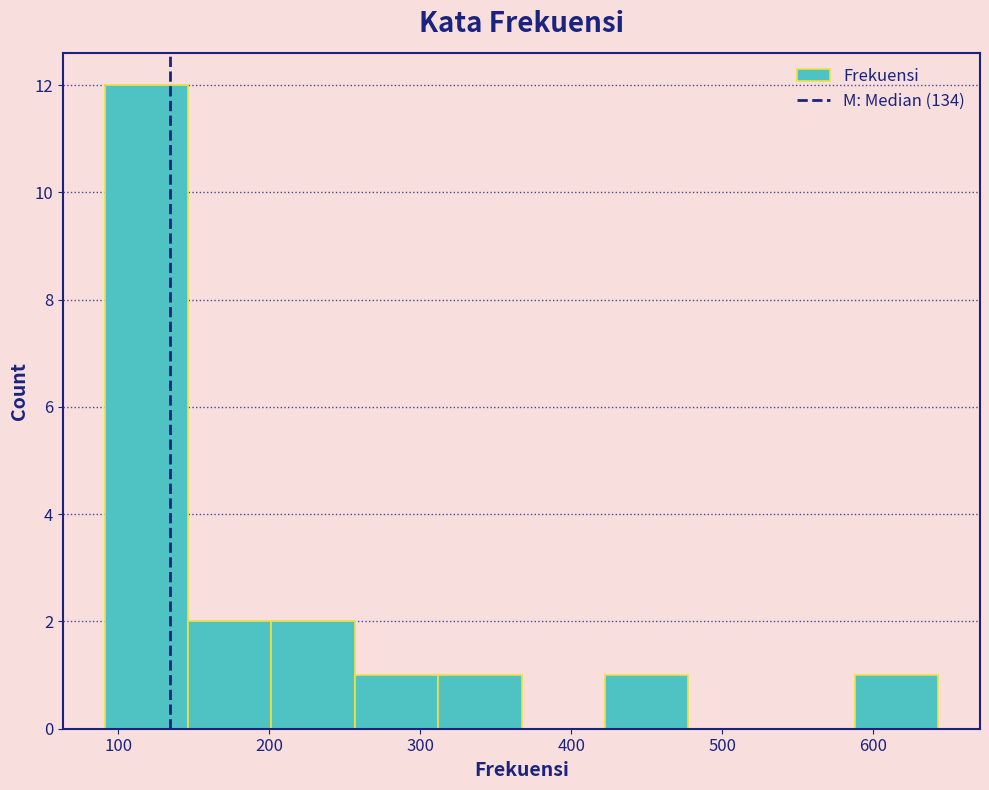

Which range on the x-axis has the tallest bar?

90 to 150